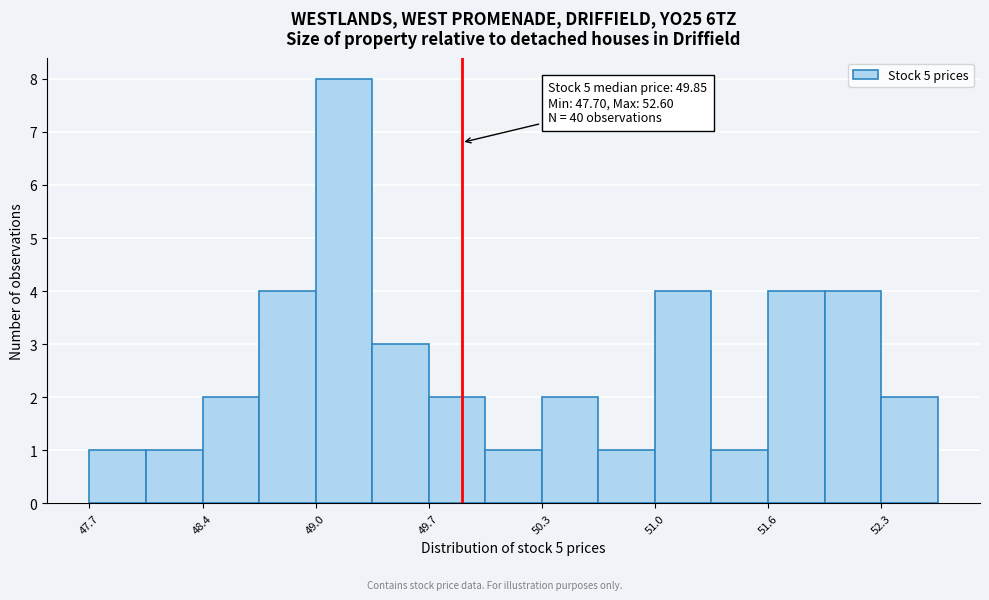

Read against the x-axis, roughly where is the centre of the tallest bar?

49.2